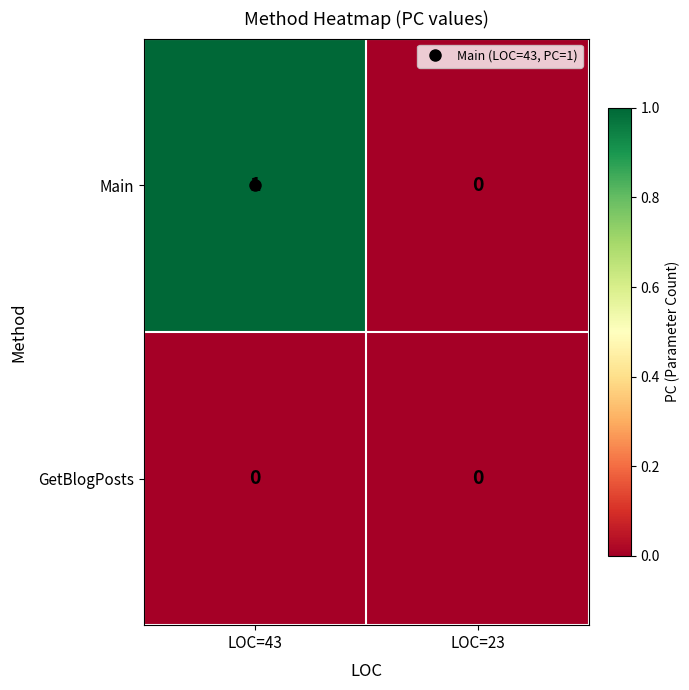

What is the greatest value displayed?

1